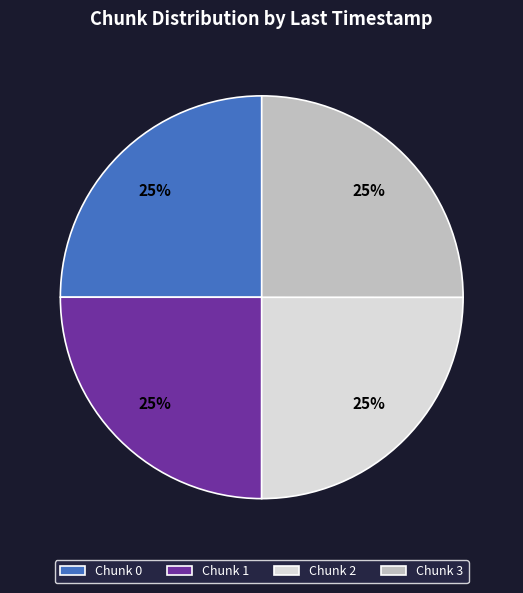

How many segments does this pie chart have?

4